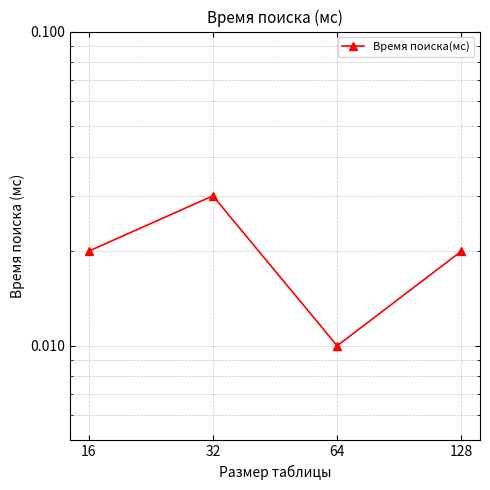

Is this an area chart (filled region under the line)?

No